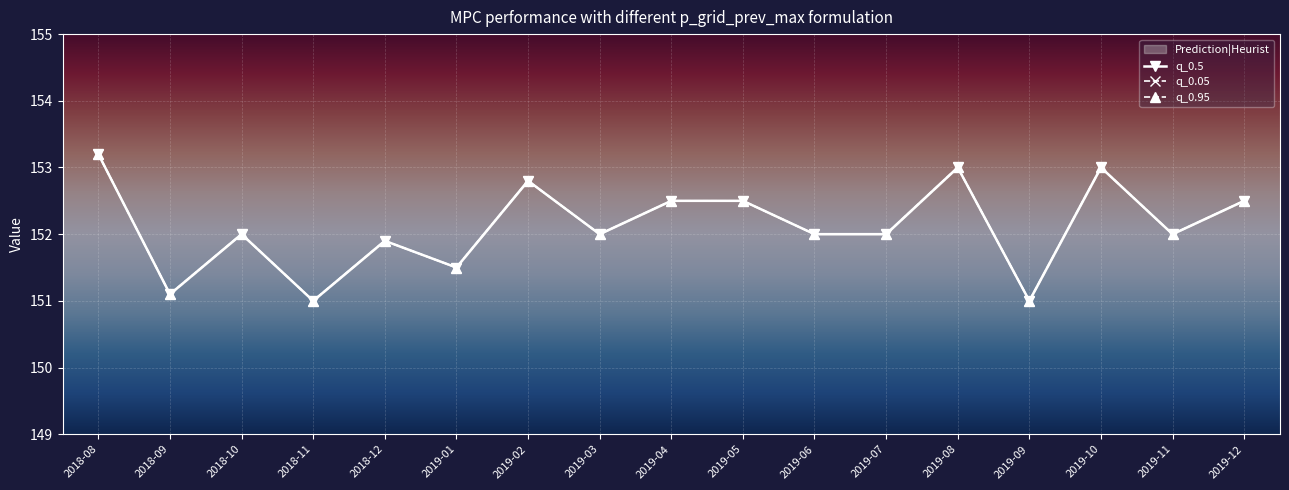

What is the sum of all q_0.05 values?

2586.0